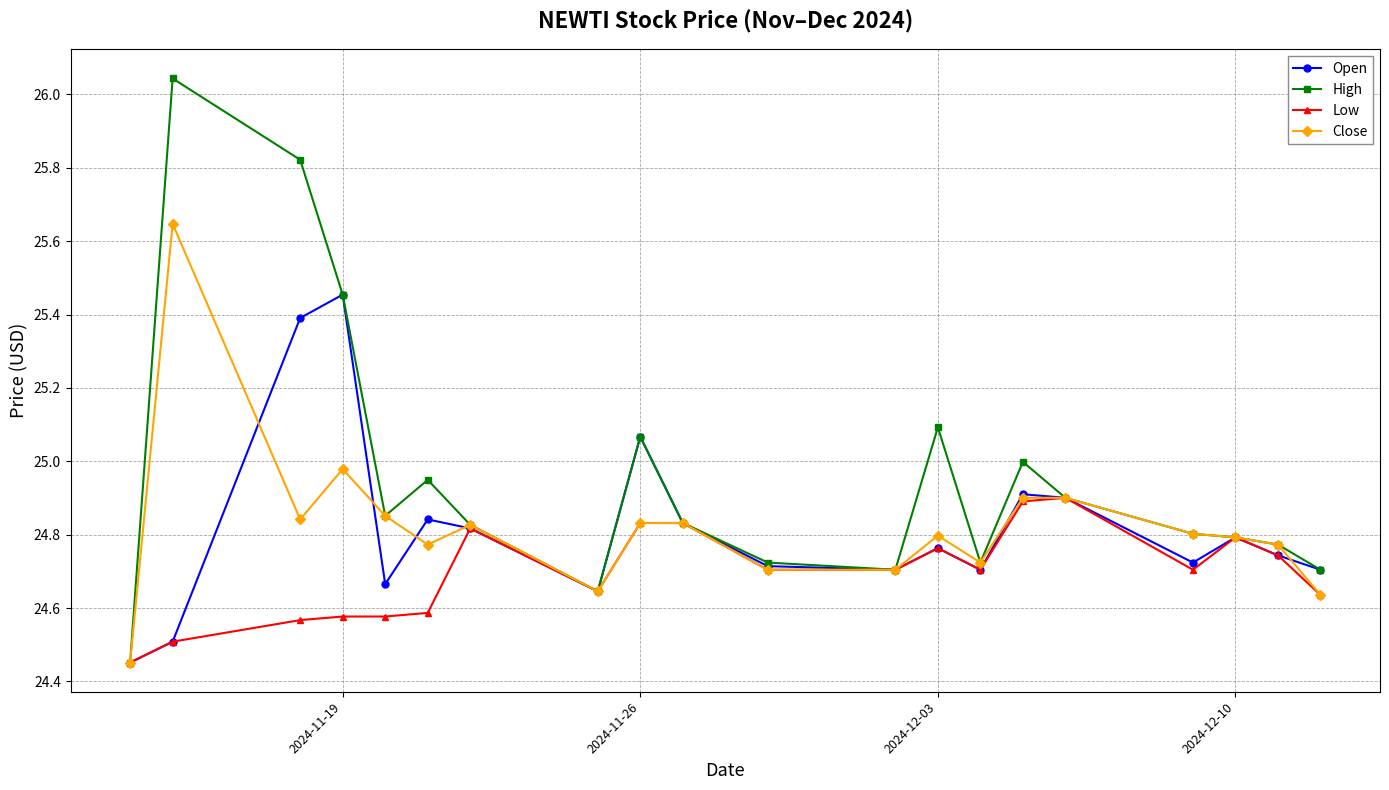

How many interior local valleys does the Open series have?

5